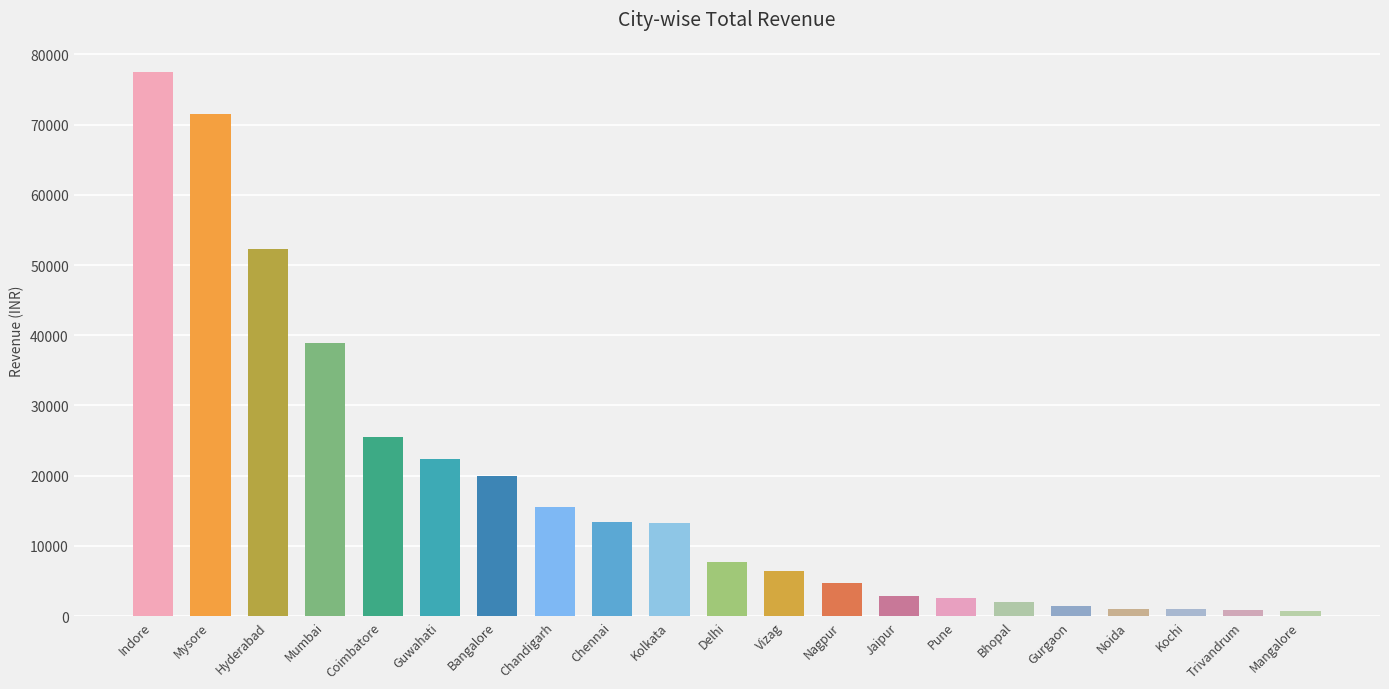

Is it true that the value at Nagpur is 4720?

True